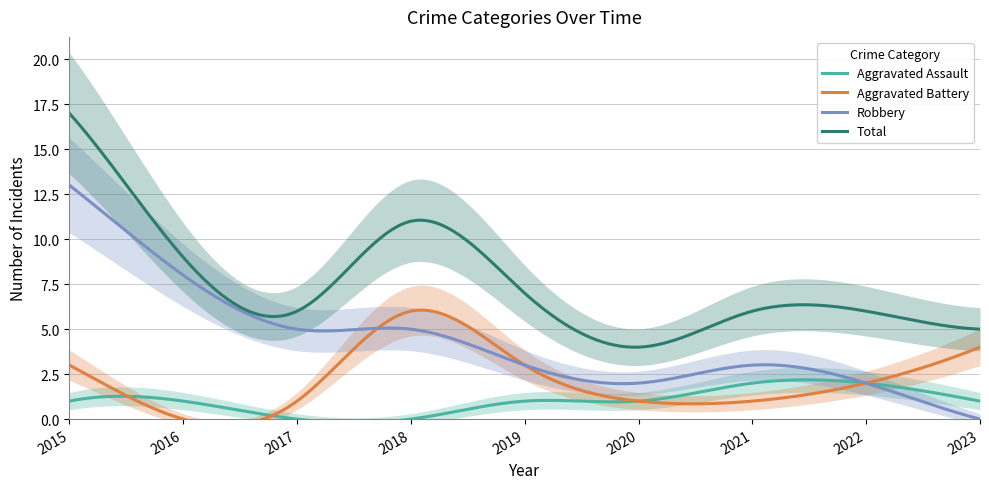

List the labels in order of Total value, largest first.

2015, 2018, 2016, 2019, 2017, 2021, 2022, 2023, 2020